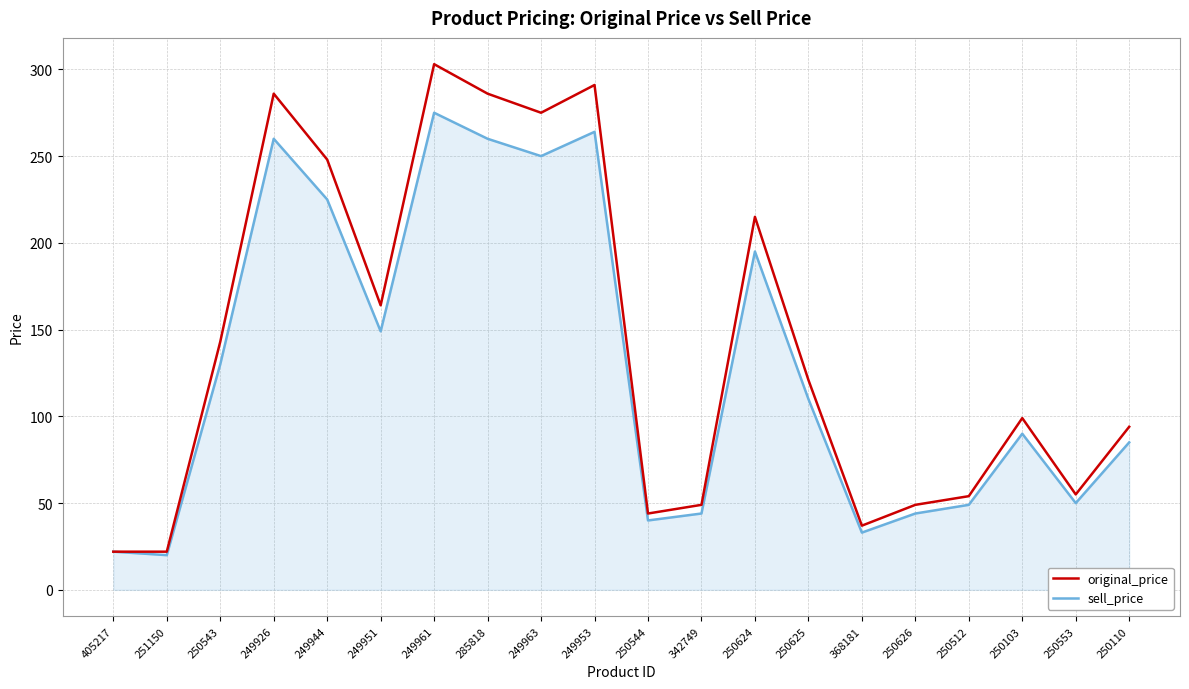

What position from the right is 342749?

9